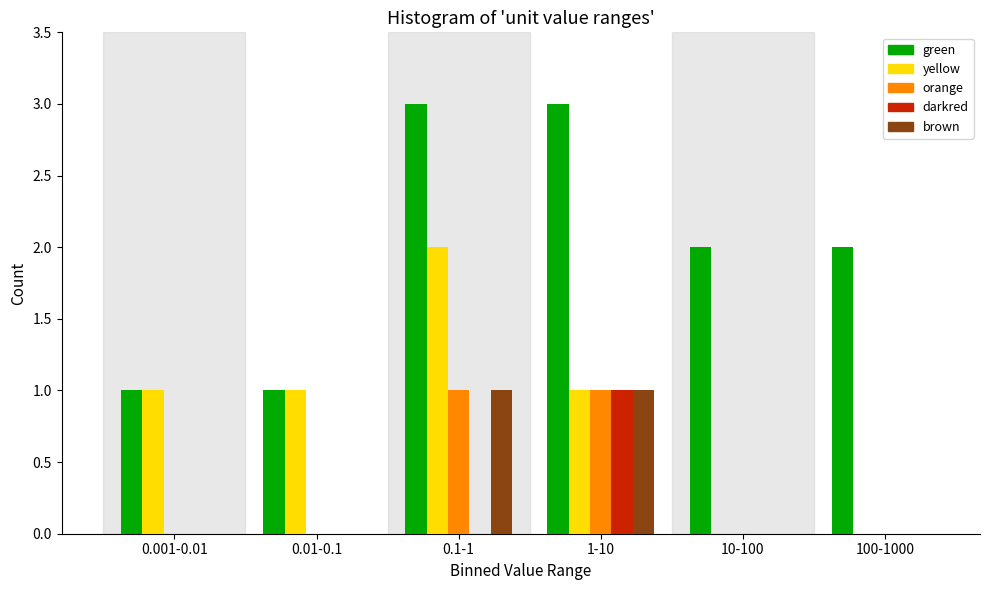

Reading right to left, extract all data points from this chart.

green: 100-1000=2	10-100=2	1-10=3	0.1-1=3	0.01-0.1=1	0.001-0.01=1
yellow: 100-1000=0	10-100=0	1-10=1	0.1-1=2	0.01-0.1=1	0.001-0.01=1
orange: 100-1000=0	10-100=0	1-10=1	0.1-1=1	0.01-0.1=0	0.001-0.01=0
darkred: 100-1000=0	10-100=0	1-10=1	0.1-1=0	0.01-0.1=0	0.001-0.01=0
brown: 100-1000=0	10-100=0	1-10=1	0.1-1=1	0.01-0.1=0	0.001-0.01=0